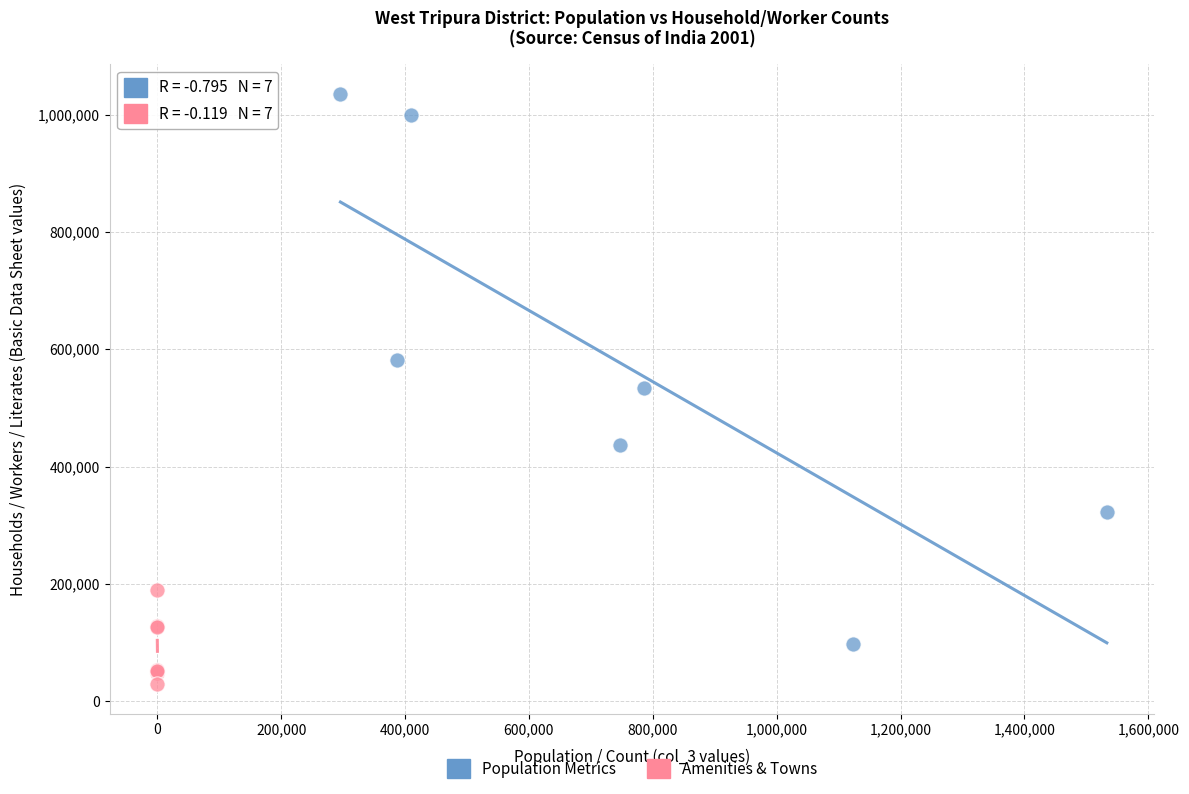

Which series has the largest Y range (max minus min)?

Population Metrics